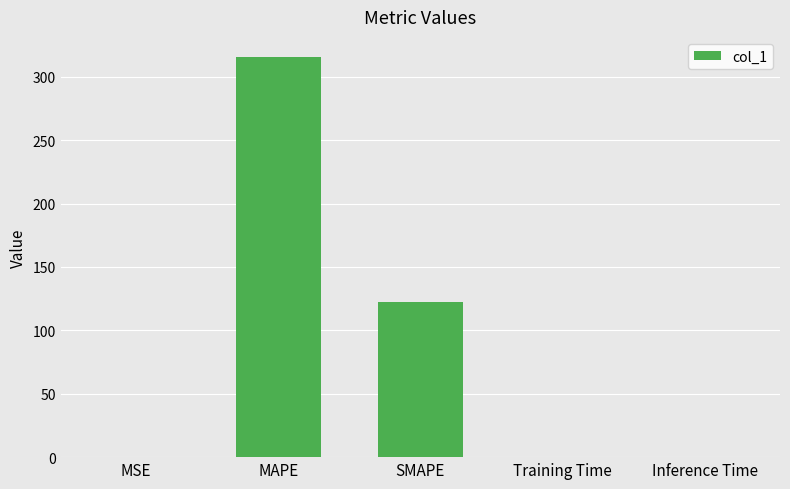

What is the sum of all values?

438.2